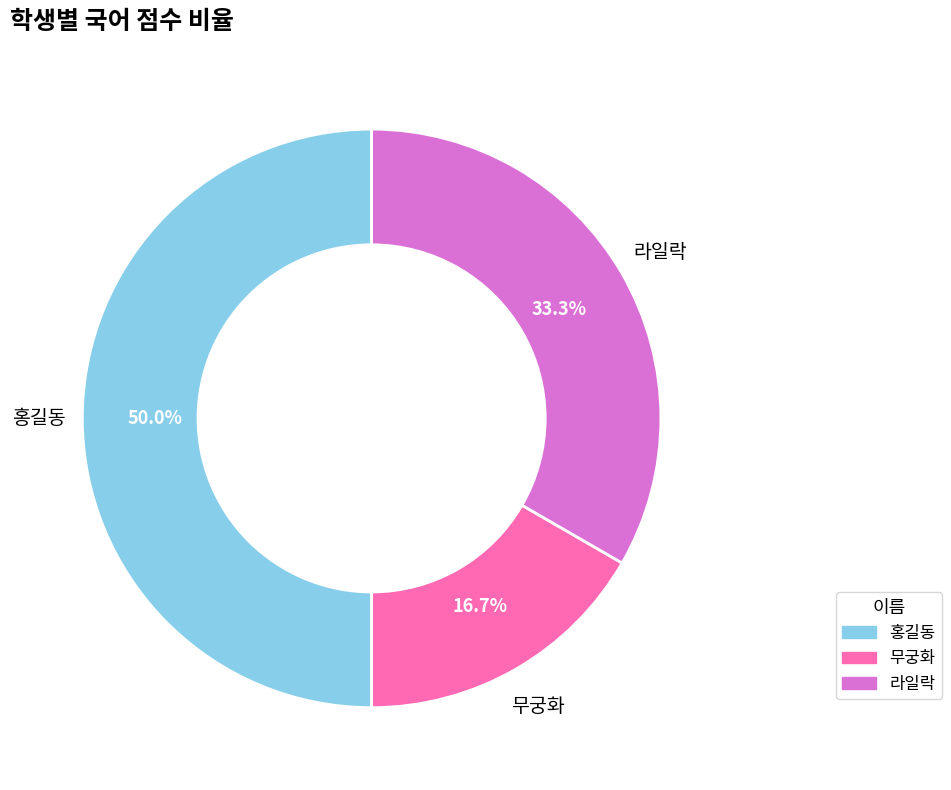

To the nearest percent, what is the combined percentage of 무궁화 and 홍길동?

67%